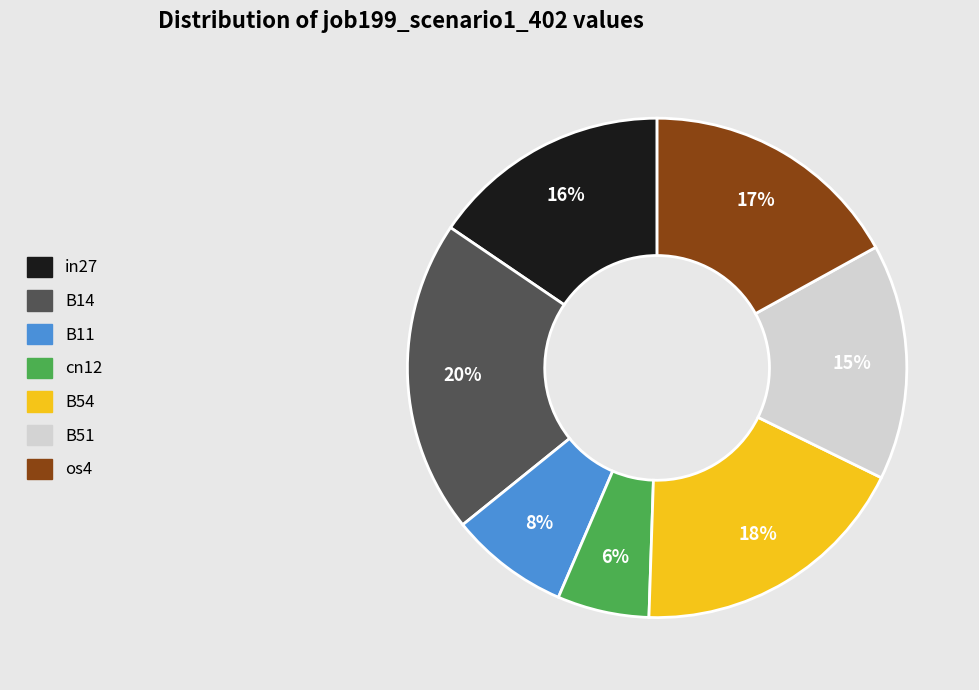

To the nearest percent, what percentage of the pie is B51?

15%